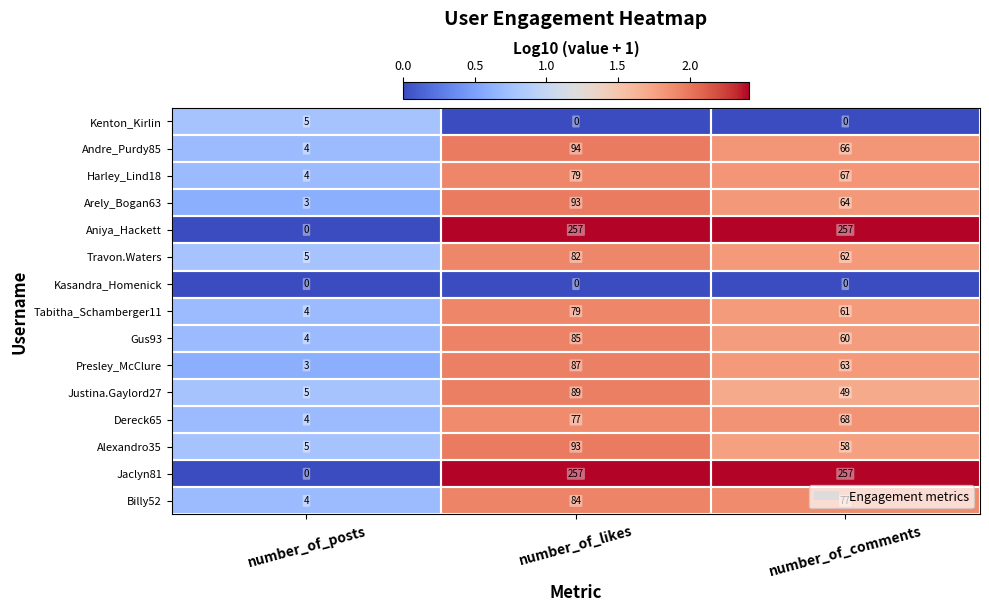

At which category is the sum across all series the highest?

number_of_likes